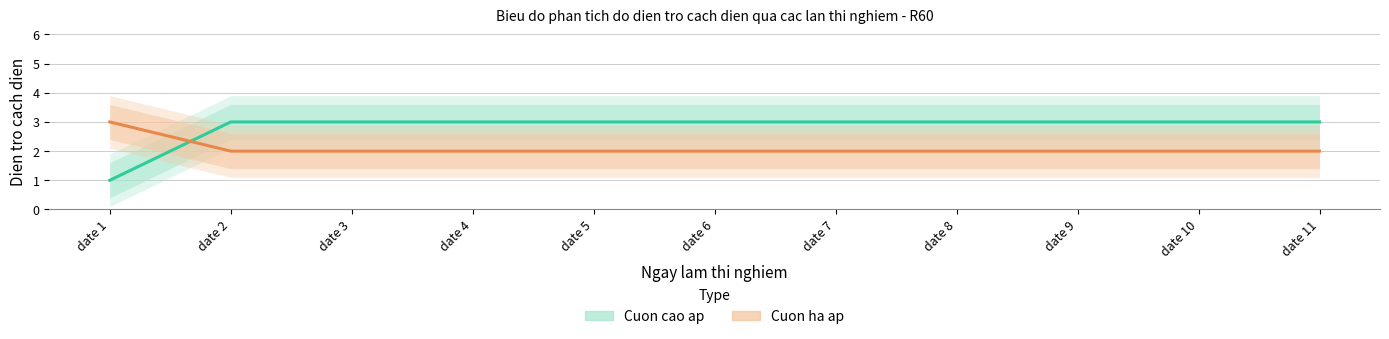

What is the sum of the Cuon ha ap values at date 3 and date 7?

4